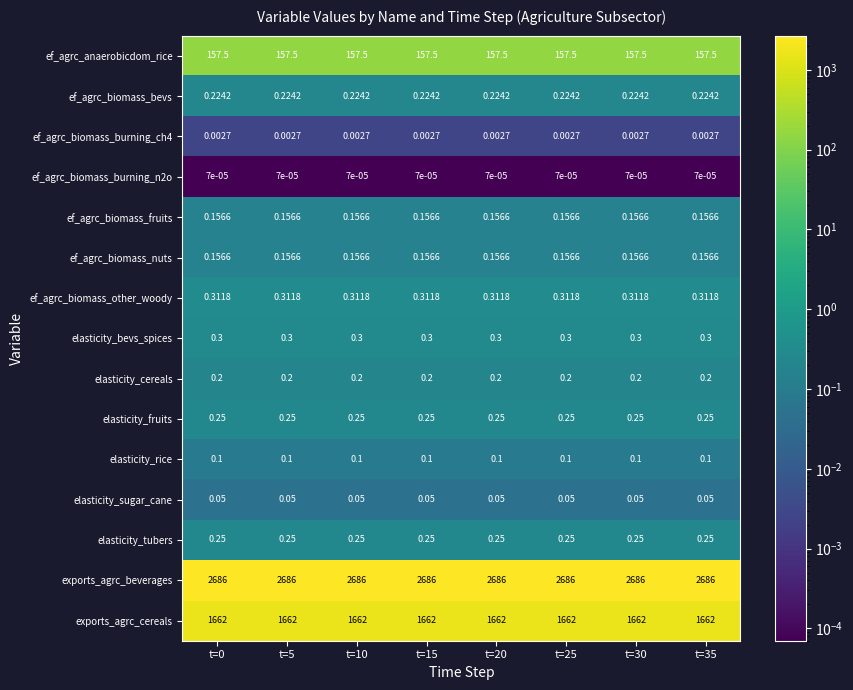

Which series has the largest total across all categories?

exports_agrc_beverages